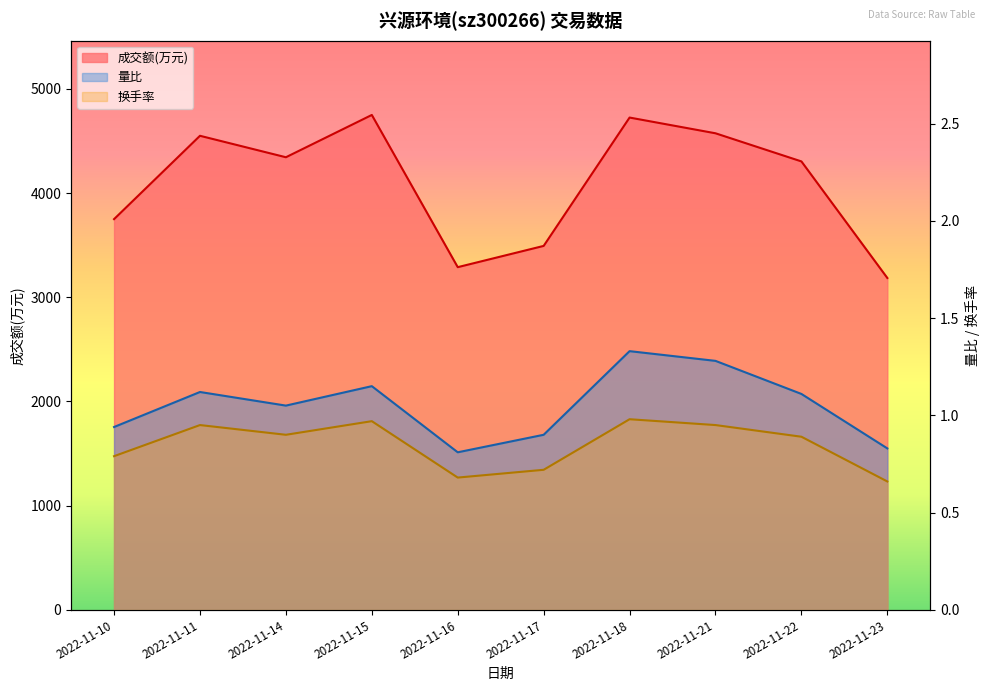

How many distinct data groups are displayed?

3